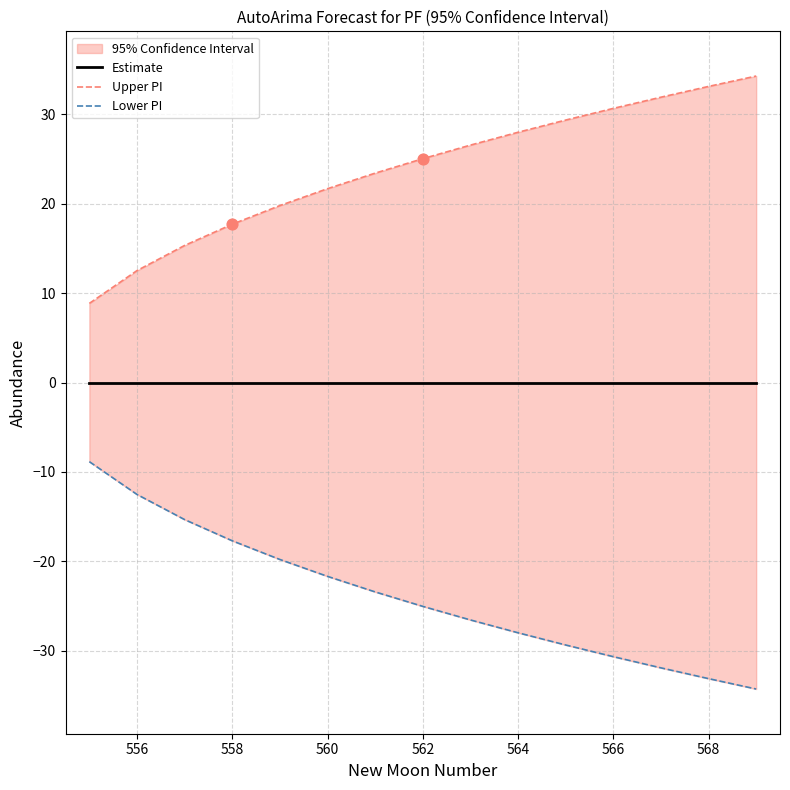

Which series has the largest Y range (max minus min)?

Upper PI